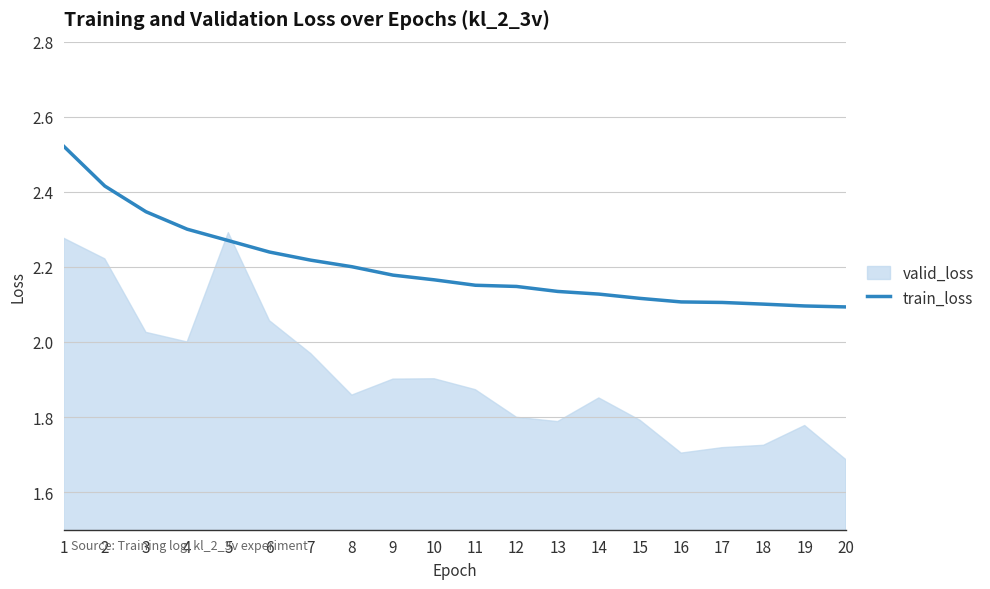

The train_loss series shows 3.4 at 9. True or false?

False